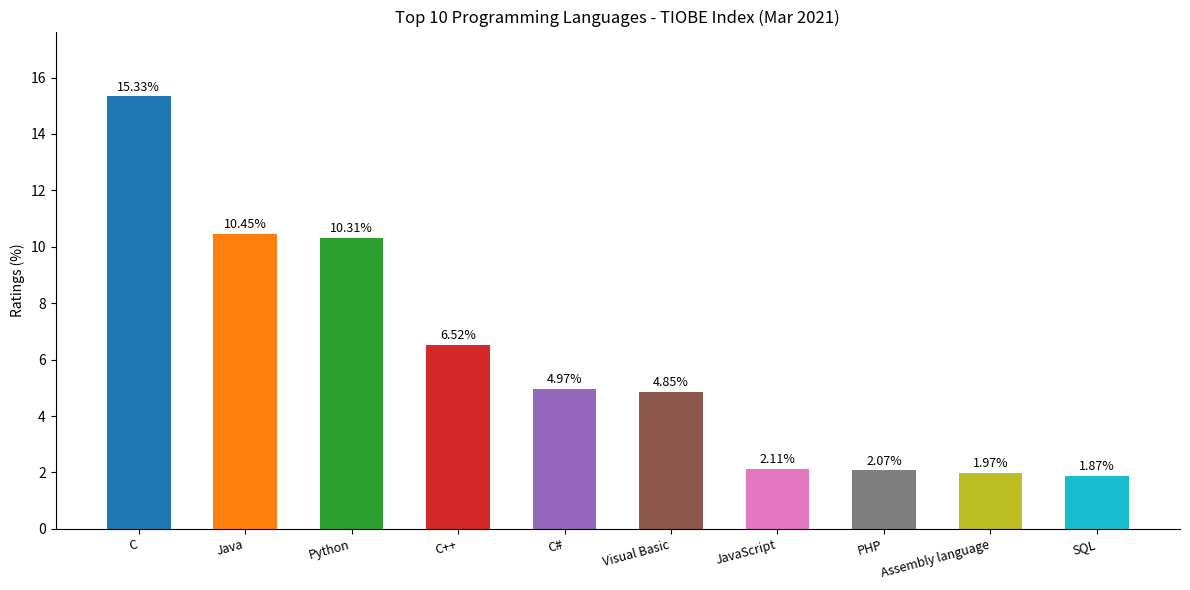

Where is the data nearest to the value 8?

C++